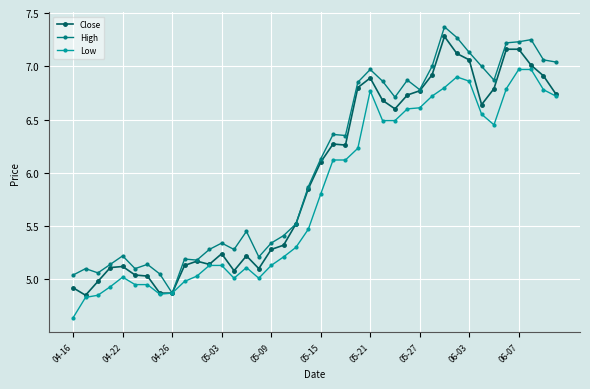

True or false: High has more than 0 points higher than both neighbors.

True